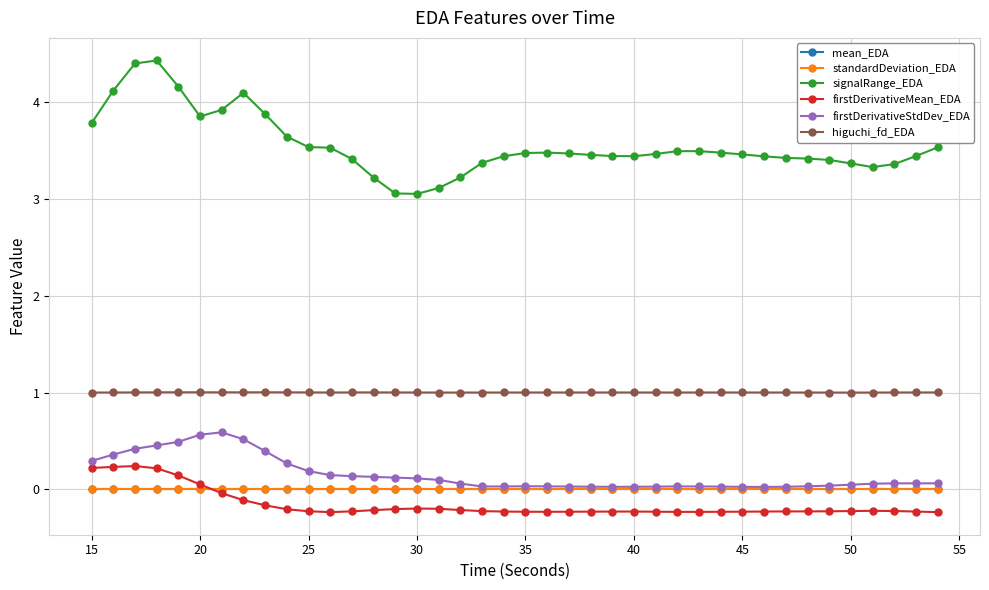

True or false: mean_EDA and higuchi_fd_EDA intersect in this chart.

False